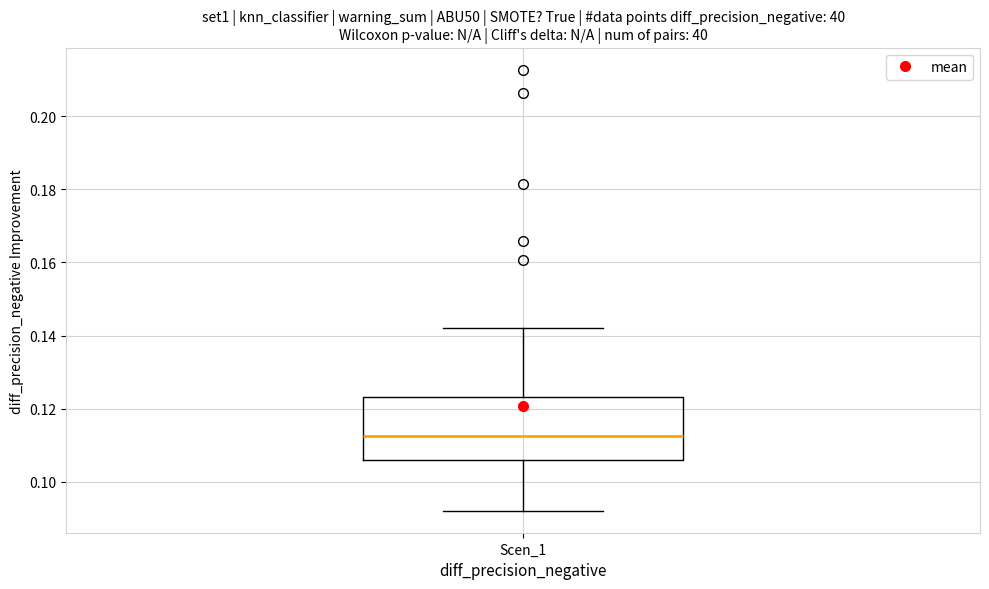

Read this box plot against the y-axis: the position of the median line, the range covered by the box, and the ends of both whiskers. The values are not printed on the chart, so give them approximately, as read against the axis.

median 0.112, box 0.106 to 0.124, whiskers 0.092 to 0.142